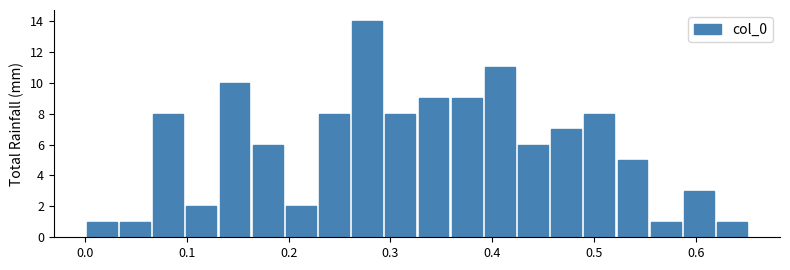

Around what value on the x-axis is the tallest bar? Give the approximate position of its centre, as read against the axis.

0.28